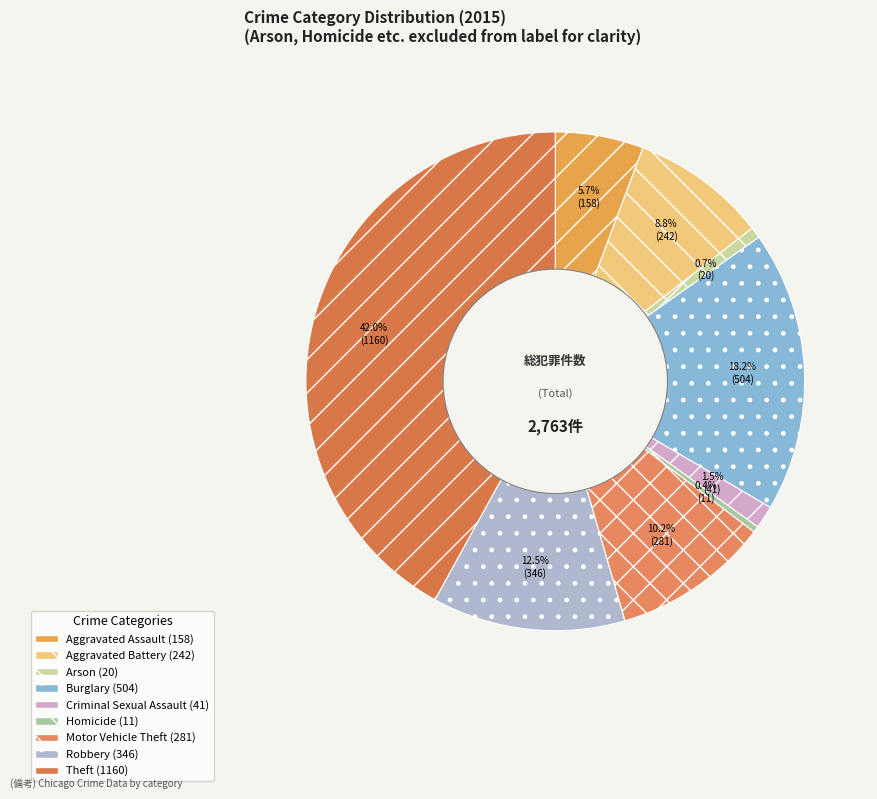

Count the number of slices in the pie.

9